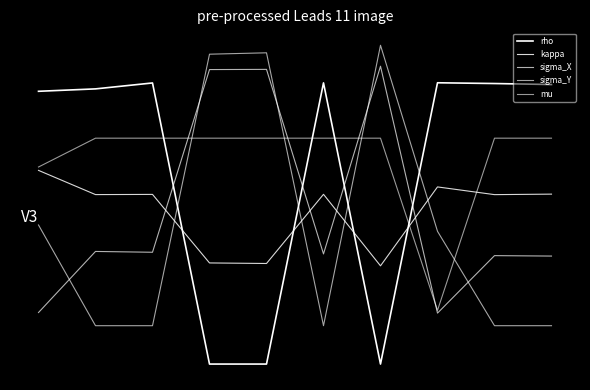

Does the chart display data point markers on the line(s)?

No